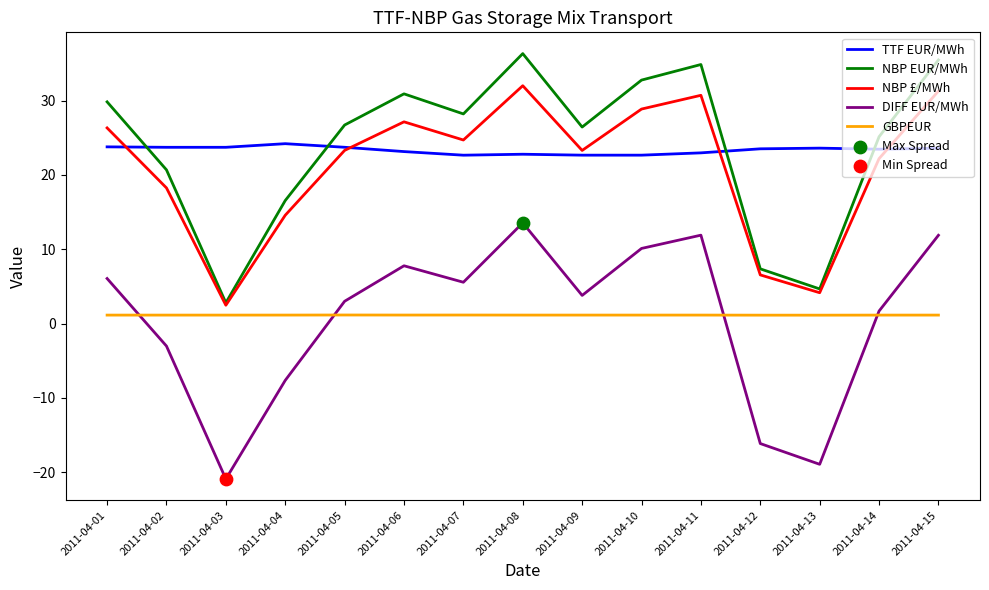

Is the value of TTF EUR/MWh at 2011-04-10 greater than the value of NBP EUR/MWh at 2011-04-10?

No